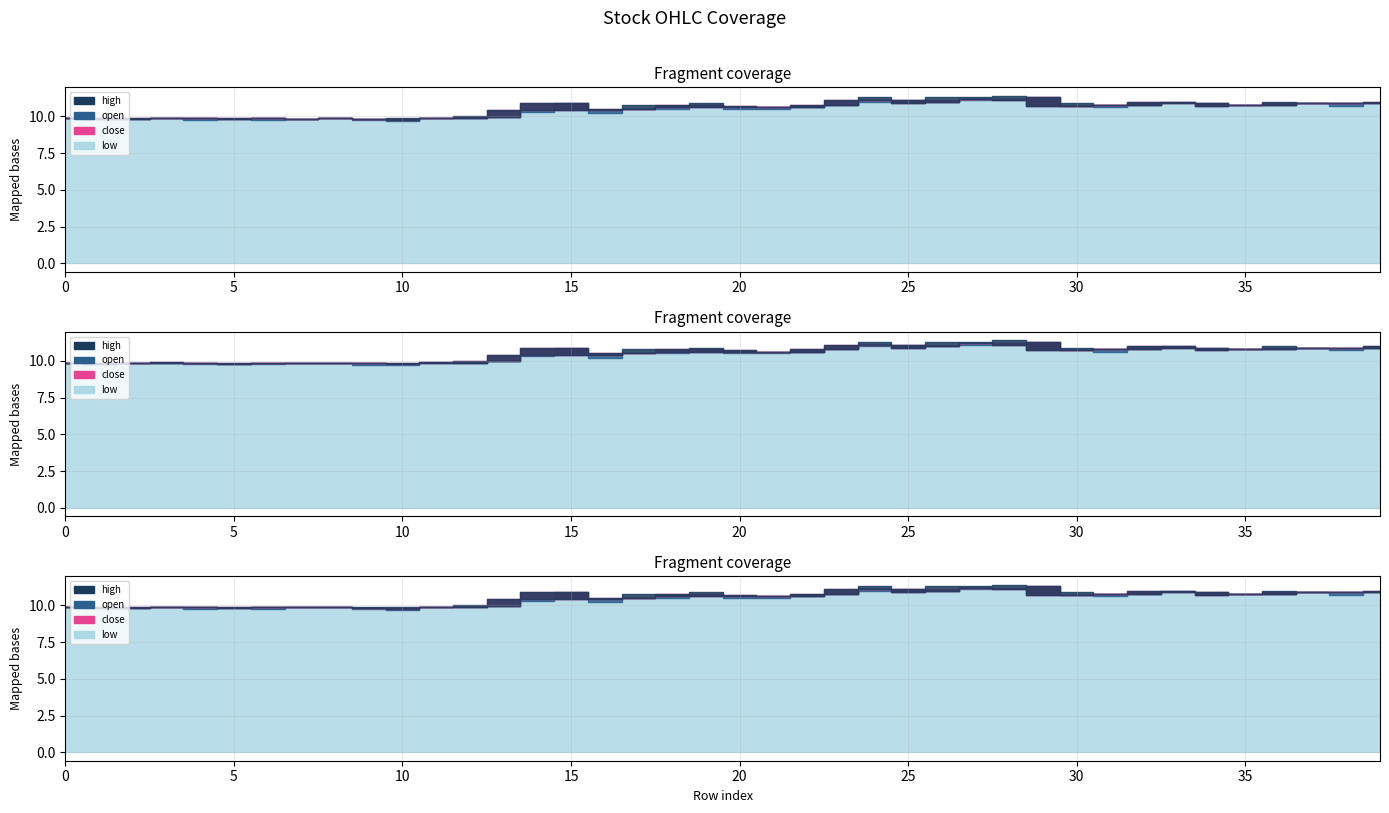

What is the average value of the high series?

10.6